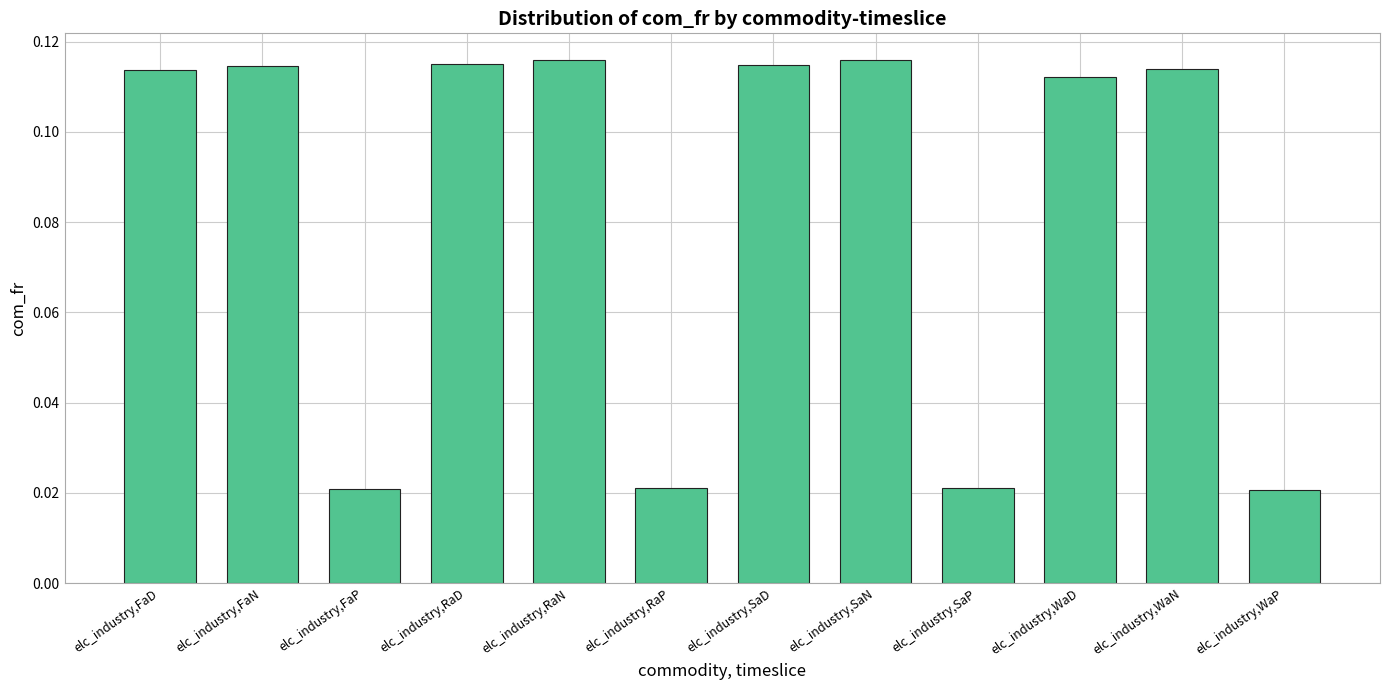

How many values are between 0 and 1?

12